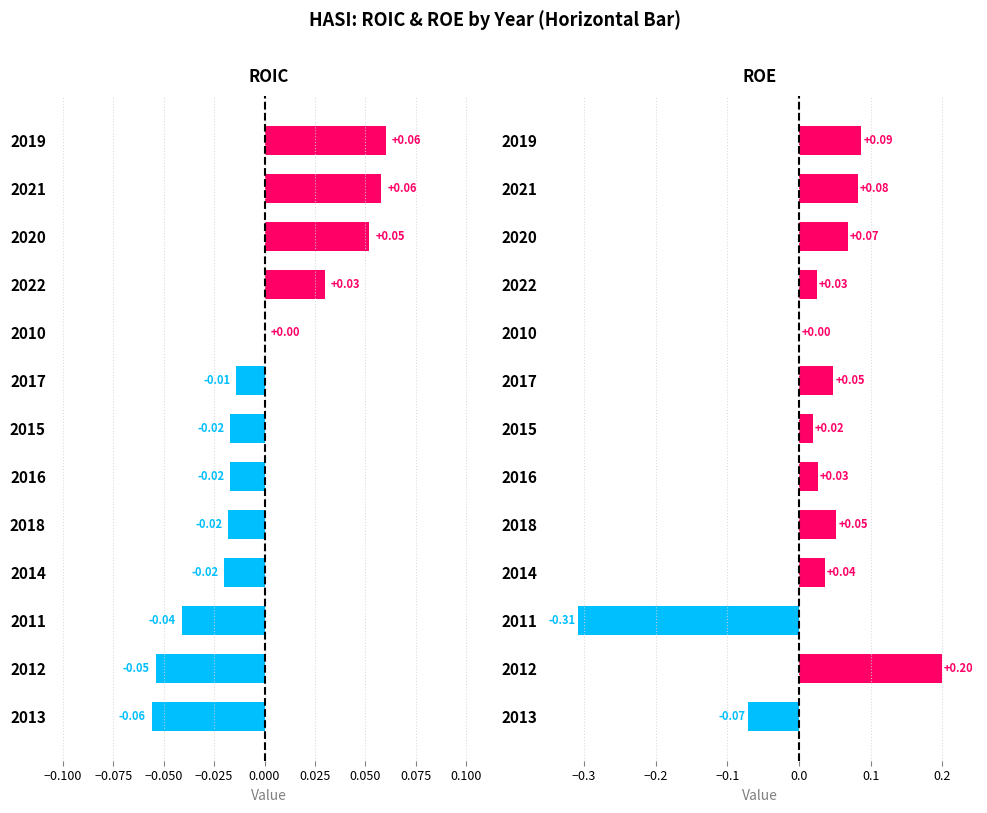

The value of roic at 2022 is 0.0. True or false?

True